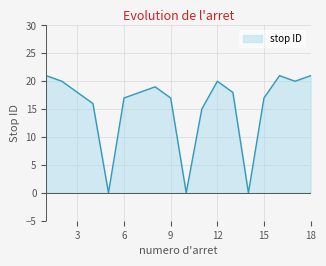

What is the maximum value shown in the chart?

21